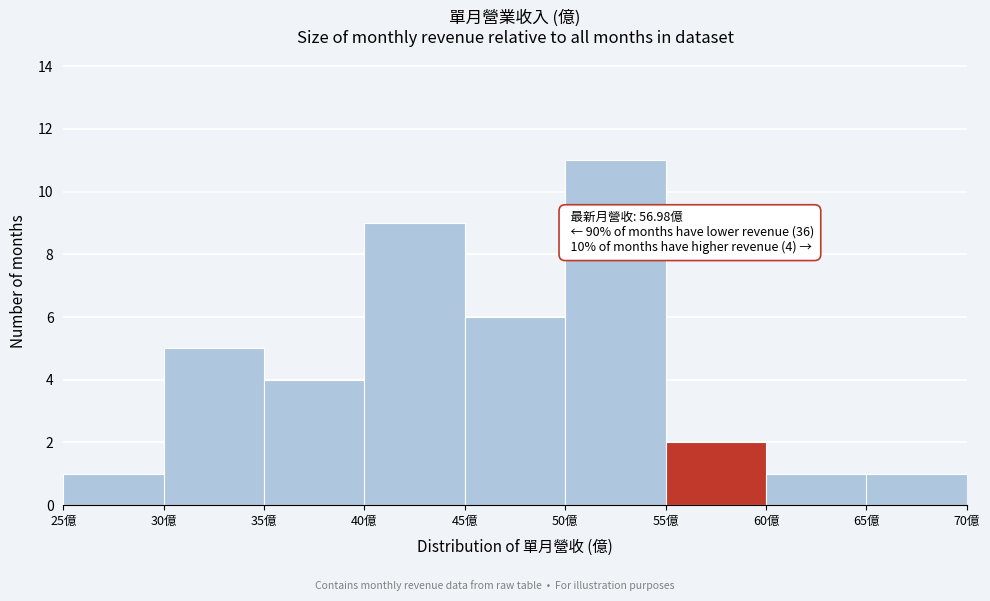

Over which range of the x-axis is the bar tallest?

50 to 55